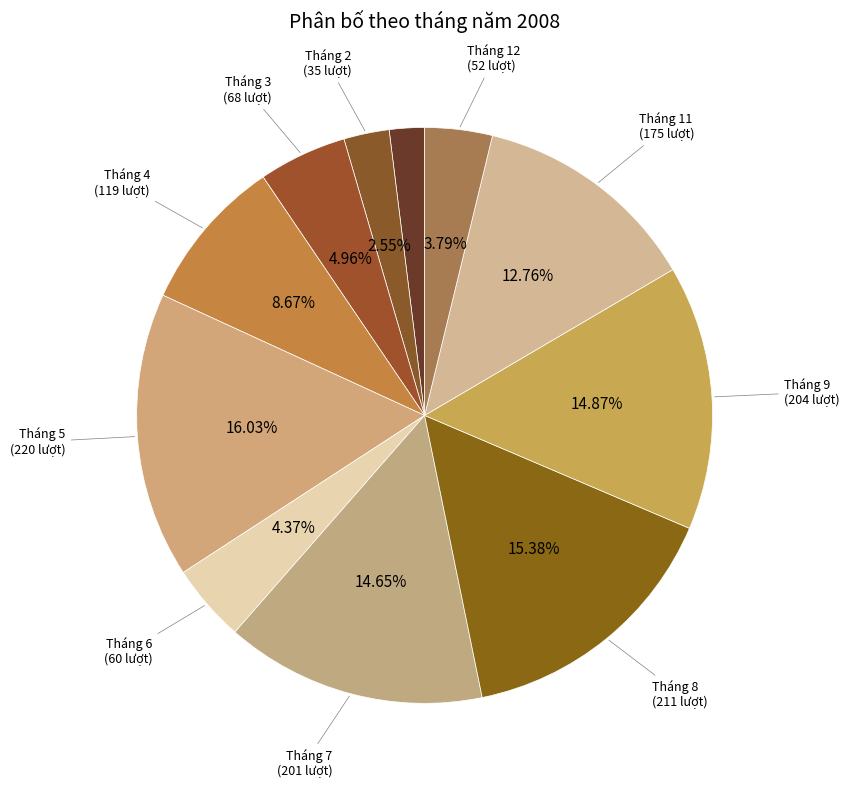

Is there any slice that represents more than half of the pie?

No